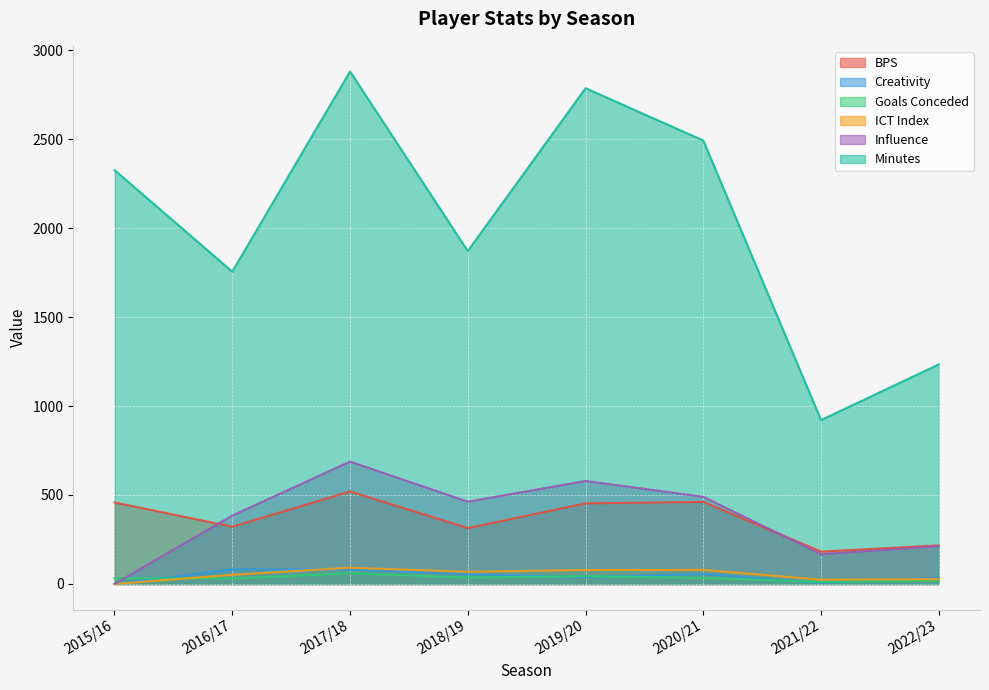

True or false: minutes and goals_conceded cross at least once.

False